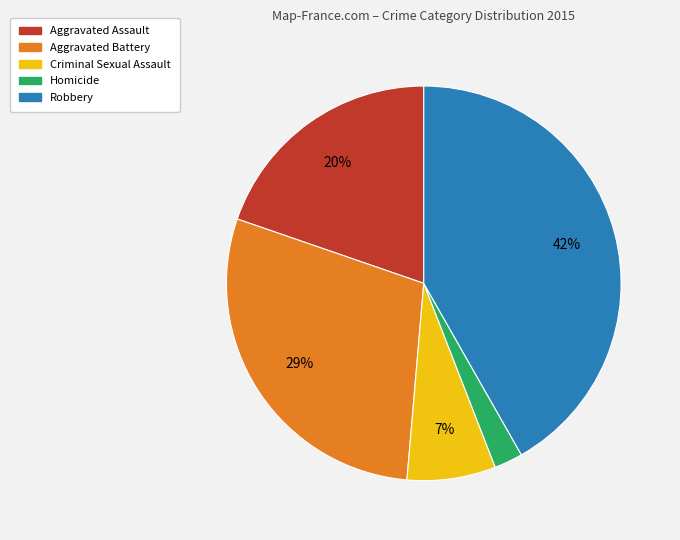

To the nearest percent, what is the average slice percentage?

20%